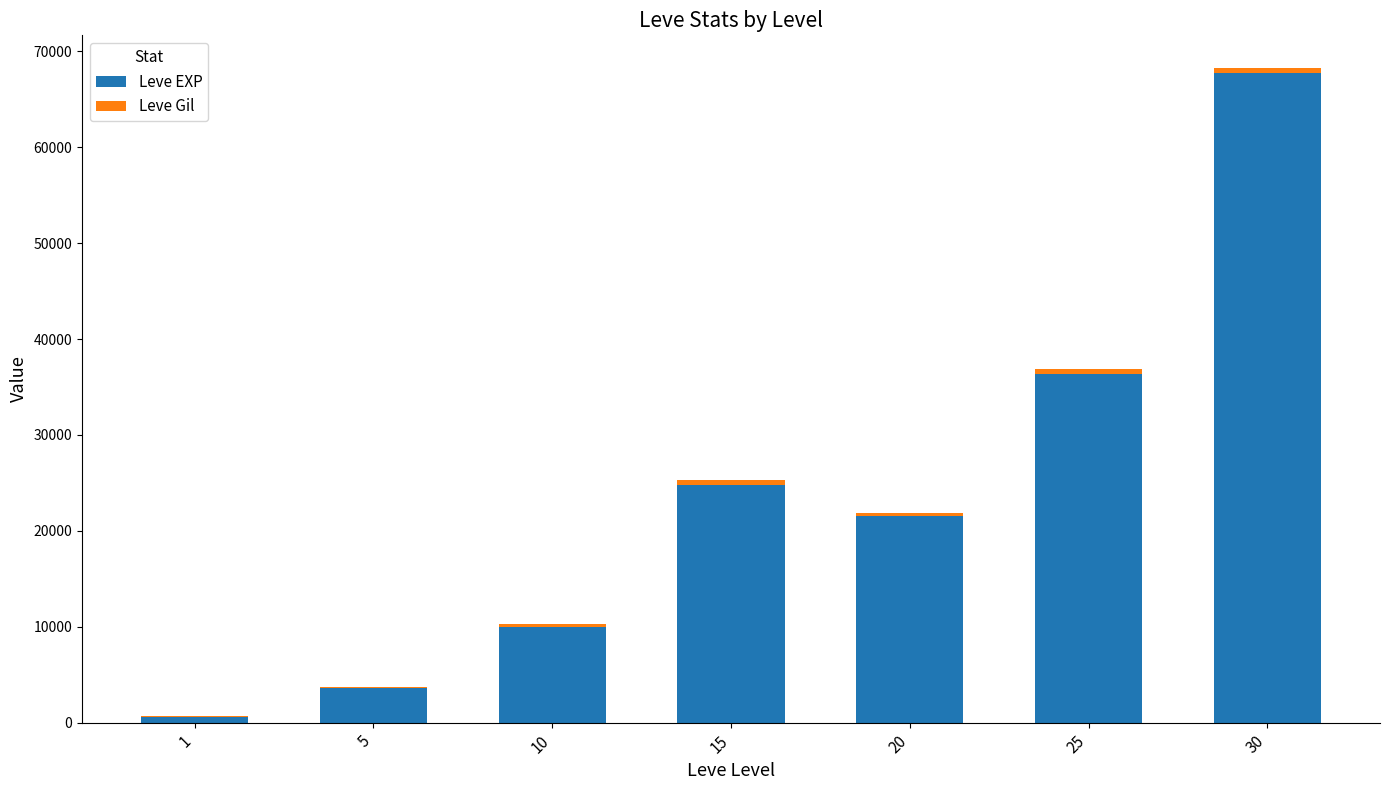

The value of Leve EXP at 20 is 29049. True or false?

False